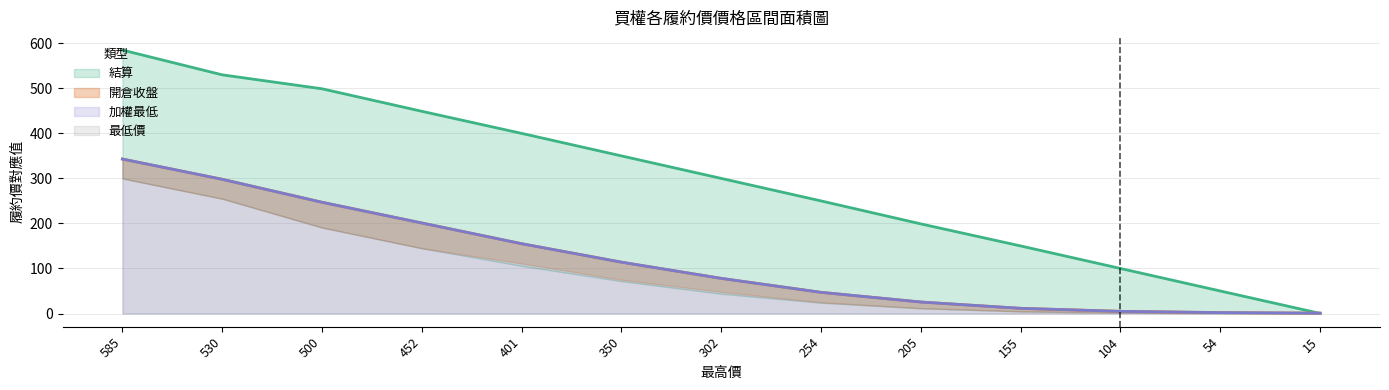

Which series has the largest total across all categories?

結算